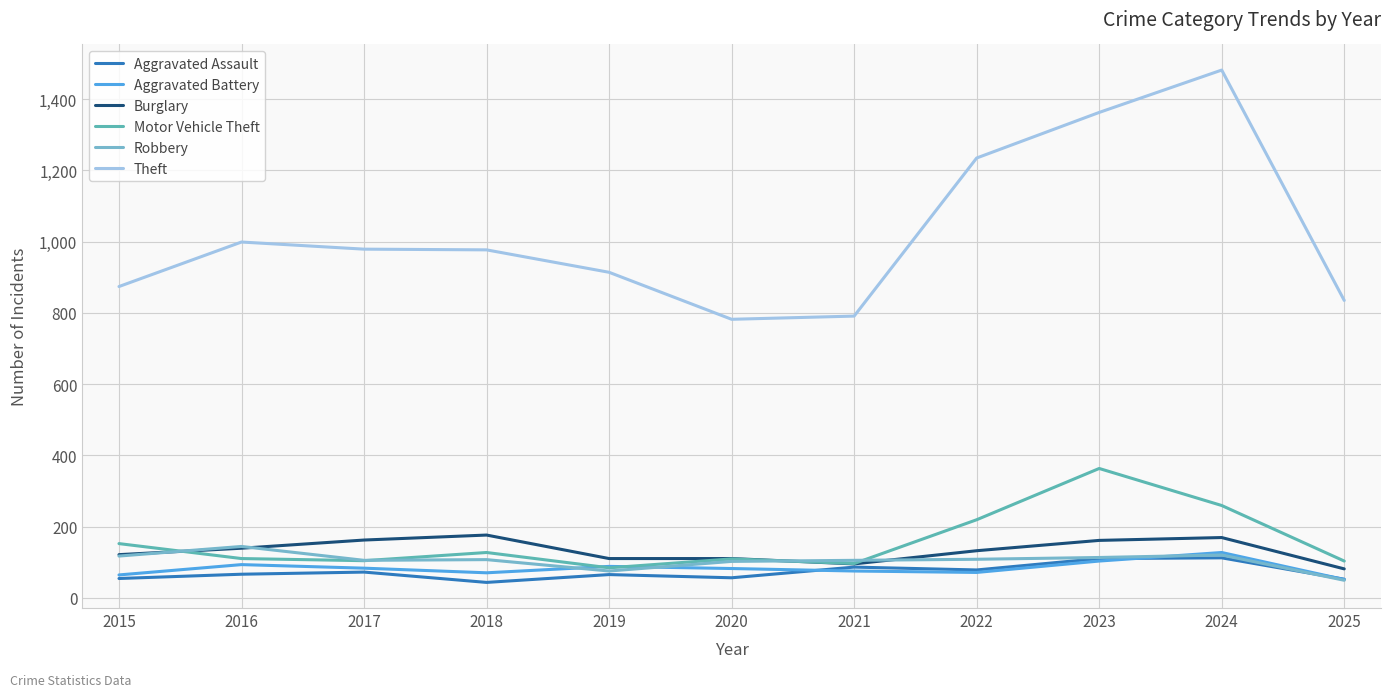

At which category is the sum across all series the highest?

2024